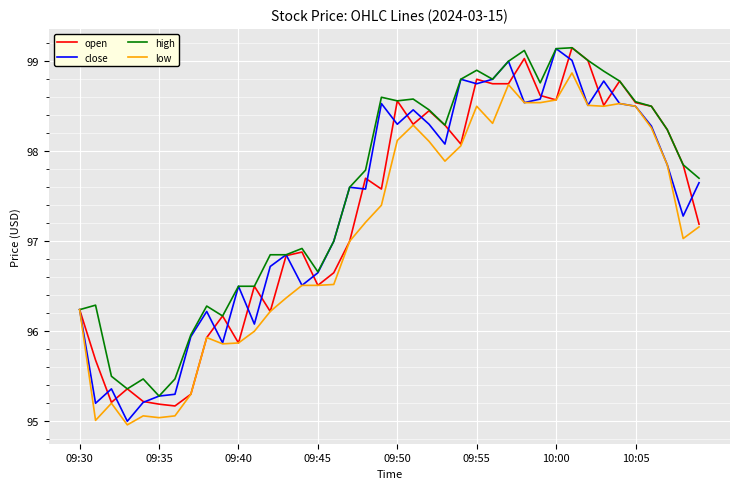

What is the lowest value of the high series?

95.3